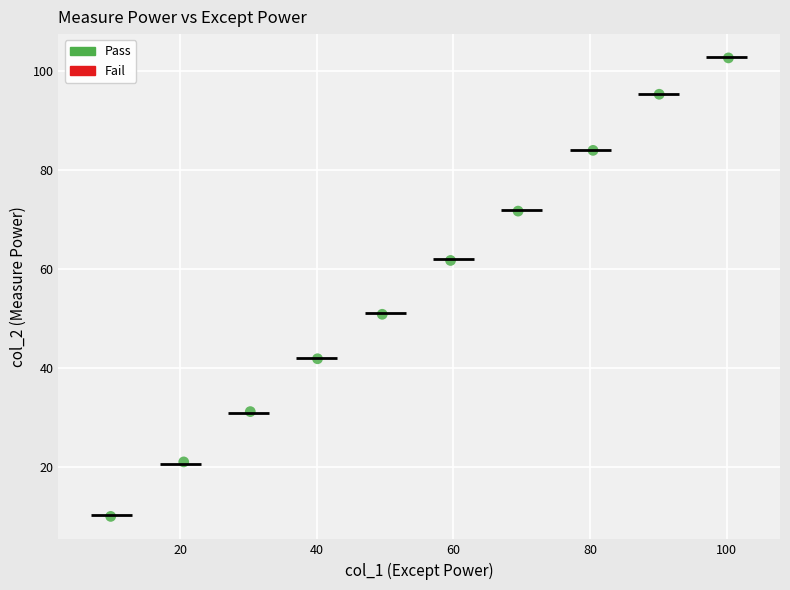

What is the range of X values (max minus min)?

90.4